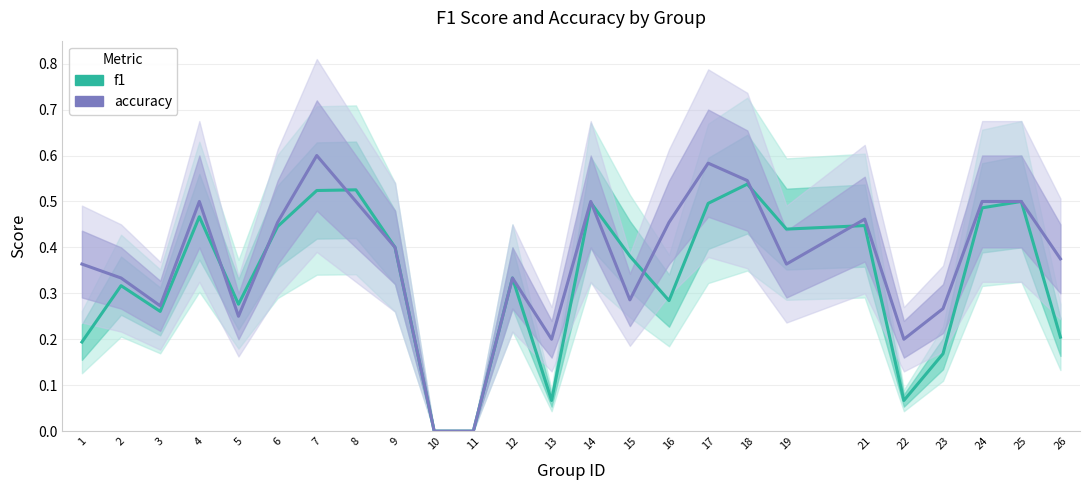

Which series has the widest spread of values?

accuracy